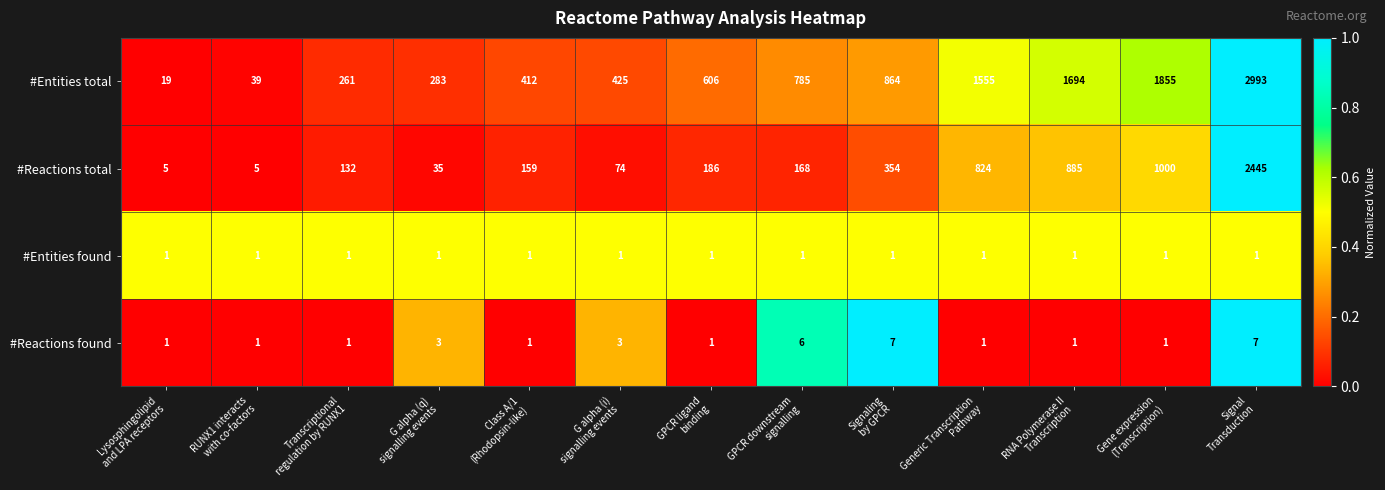

What is the highest value of the #Entities total series?

2993